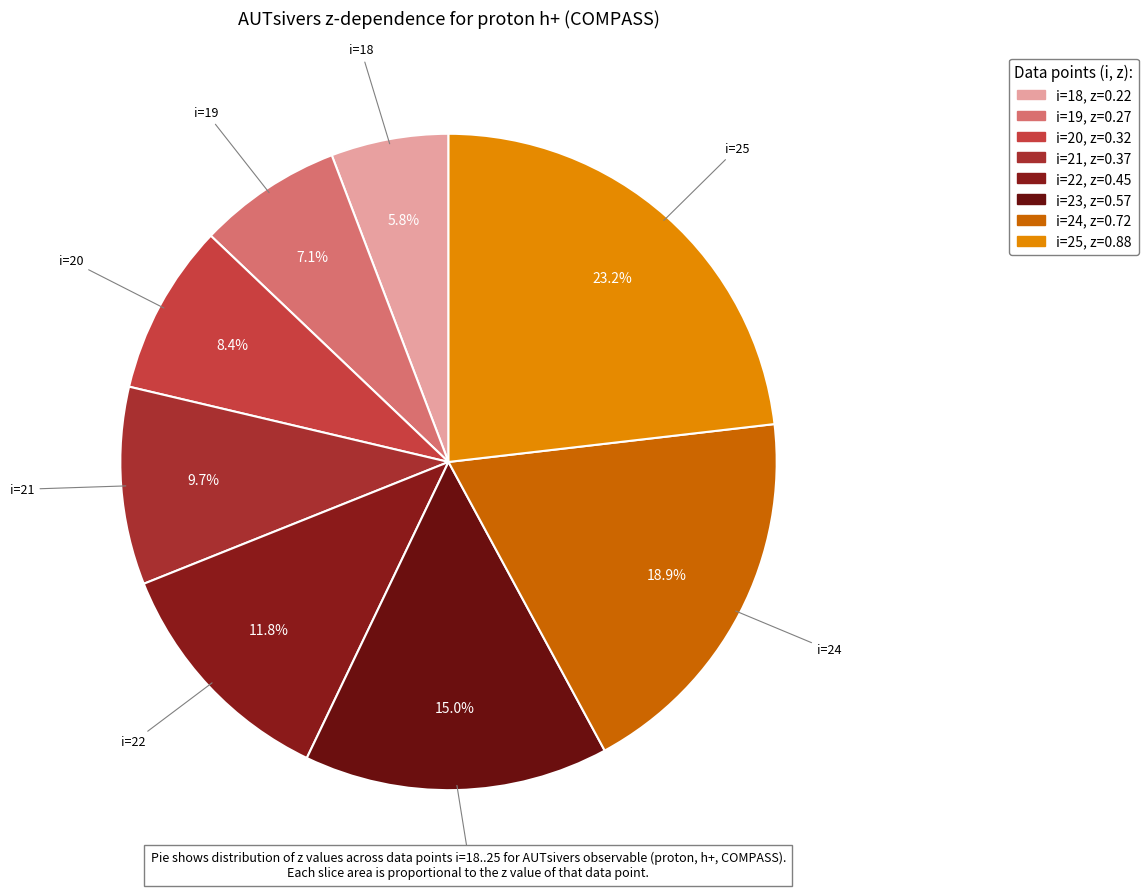

Count the number of slices in the pie.

8